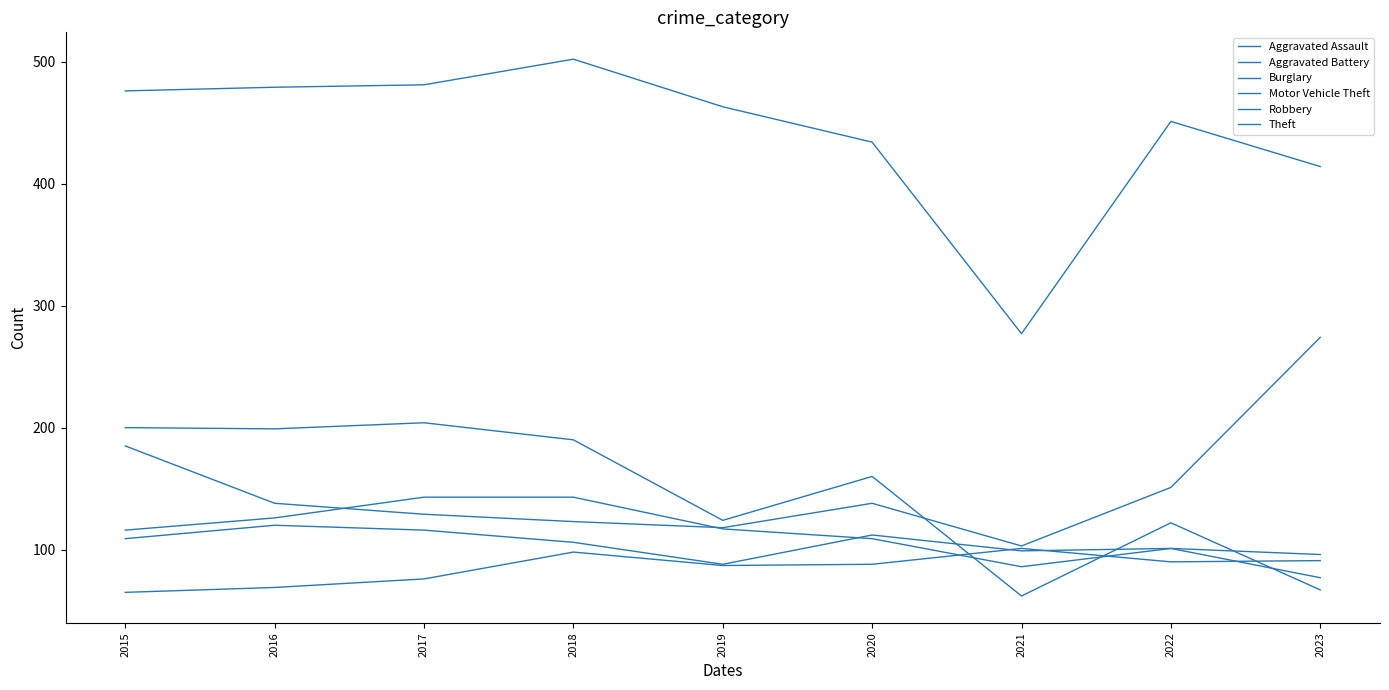

The value of Aggravated Assault at 2015 is 40. True or false?

False